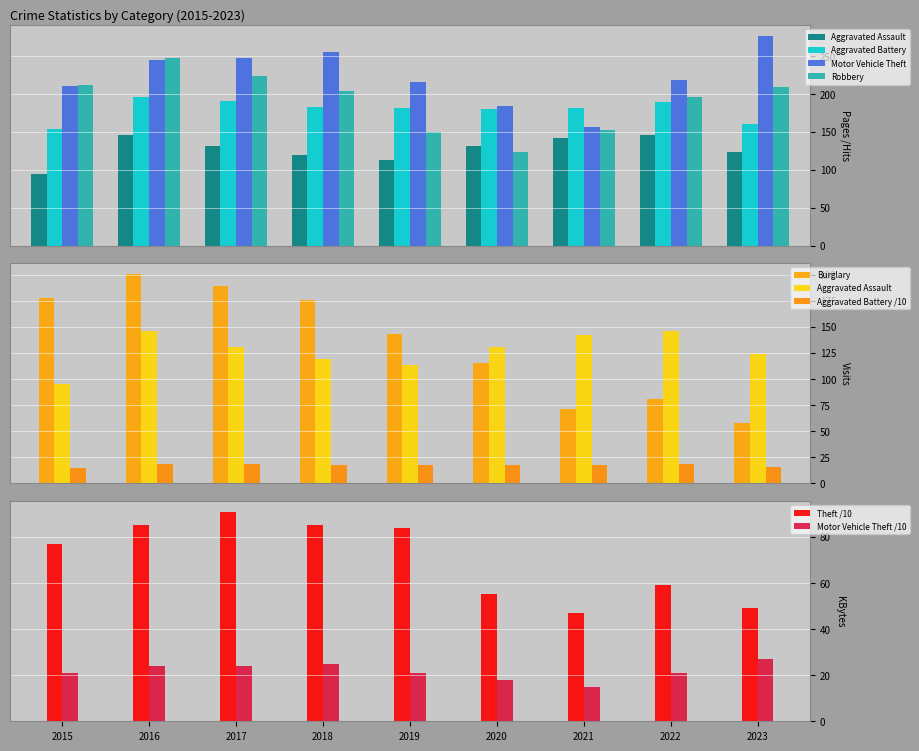

What is the sum of the Robbery values at 2023 and 2017?

433